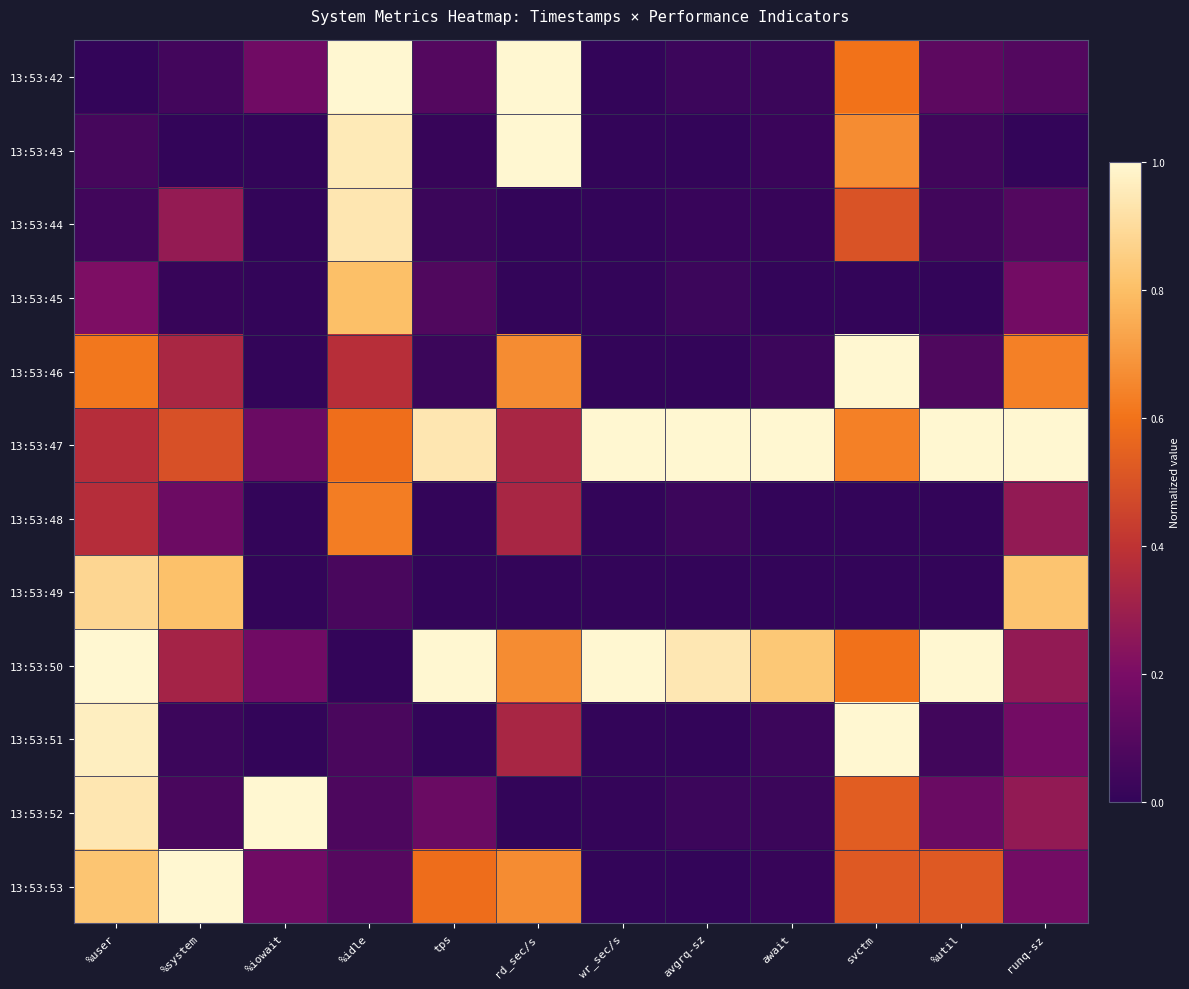

At how many categories does at least one series exceed 0?

12